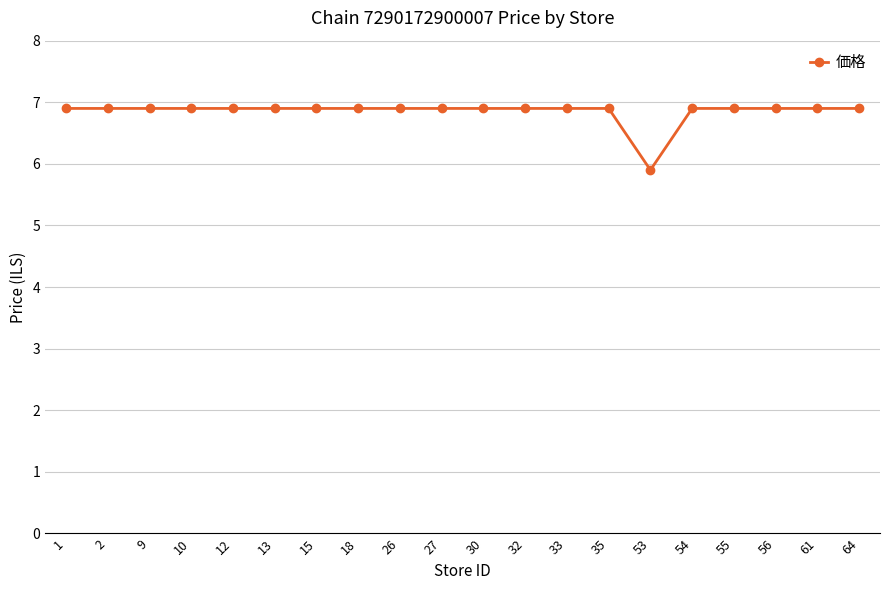

Approximately how many times larger is the value at 64 compared to 18?

1.0